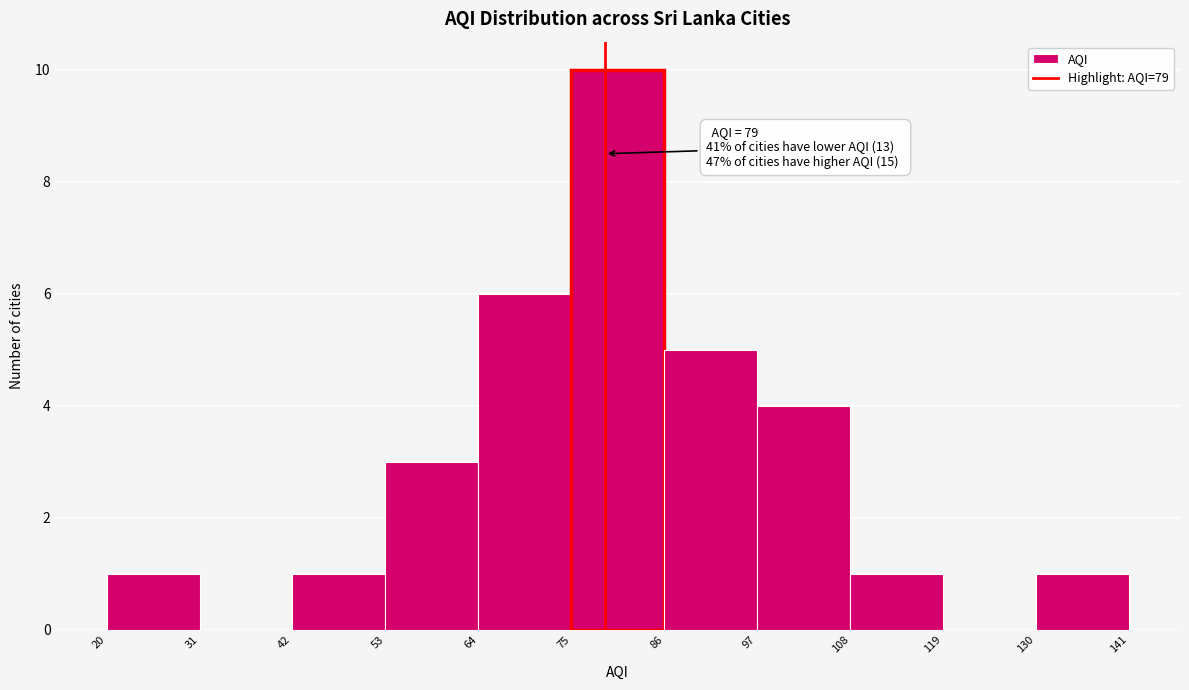

Which range on the x-axis has the tallest bar?

75 to 86